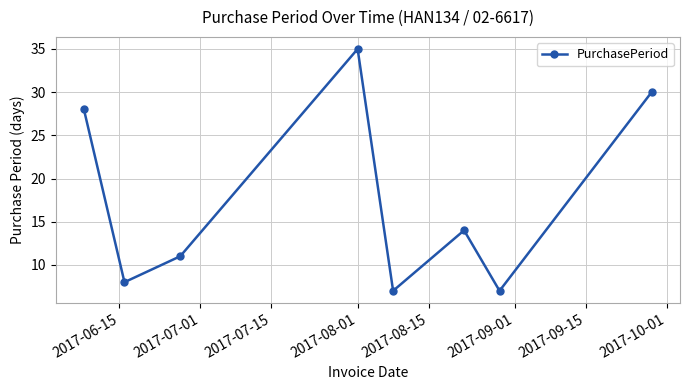

What is the sum of all values?

140